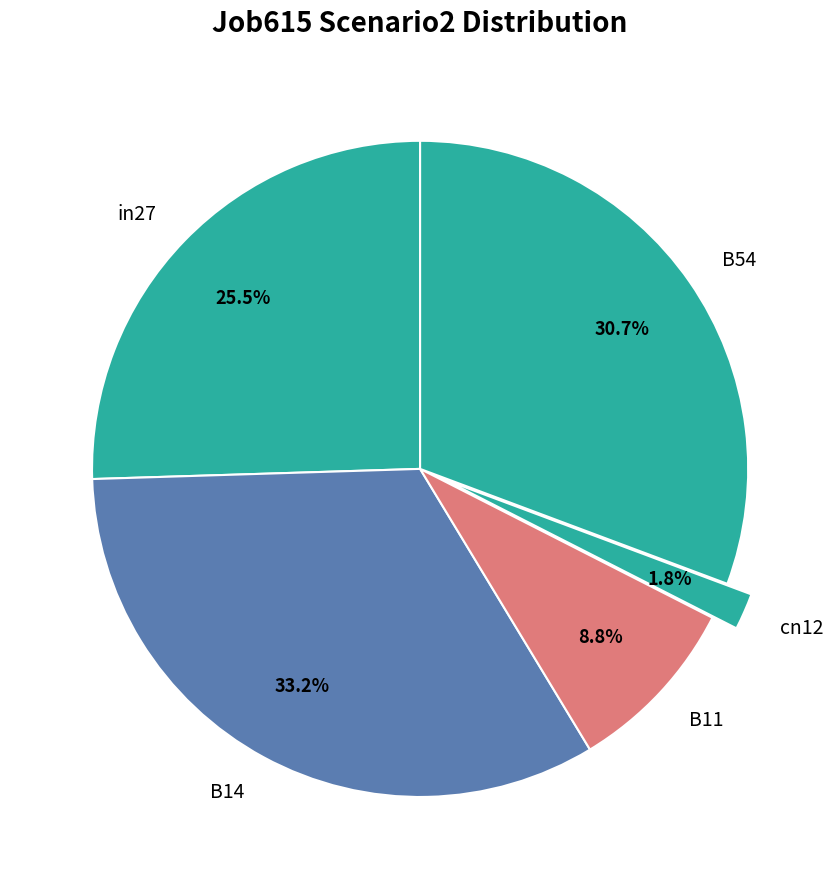

Which slice is the smallest?

cn12